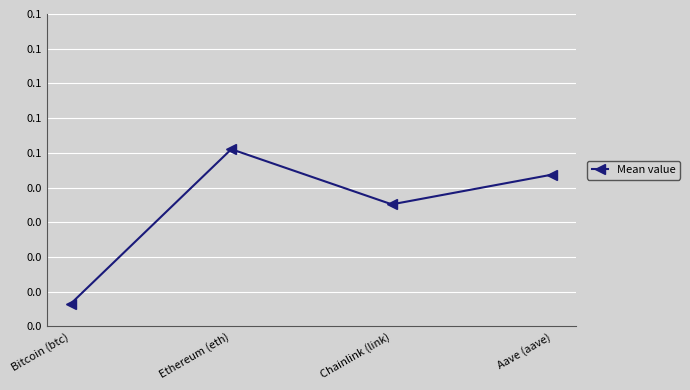

Is this an area chart (filled region under the line)?

No